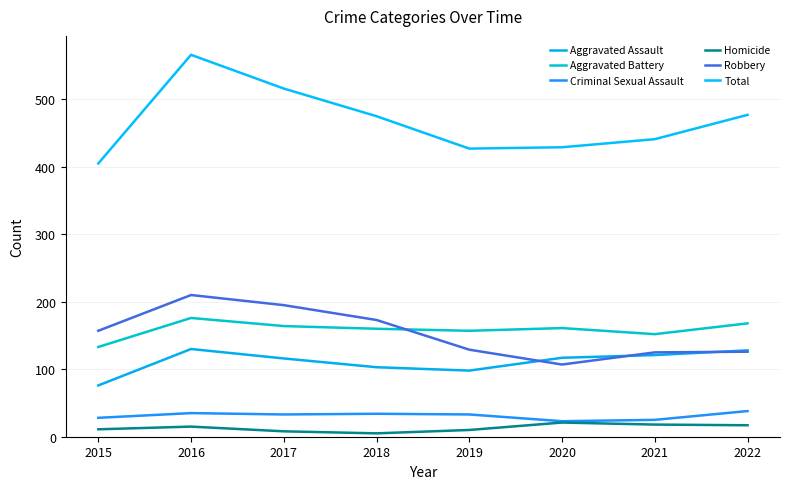

Is the value of Homicide at 2016 greater than the value of Total at 2017?

No